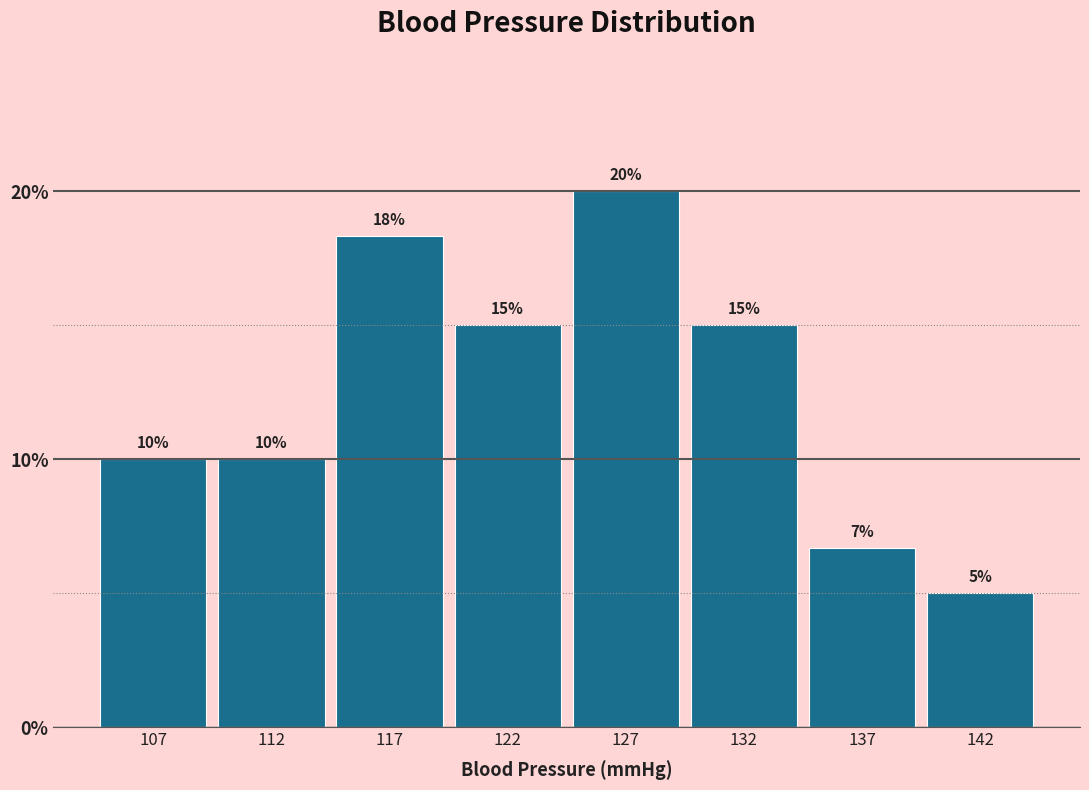

What is the value of the 4th bar from the left?

15.0